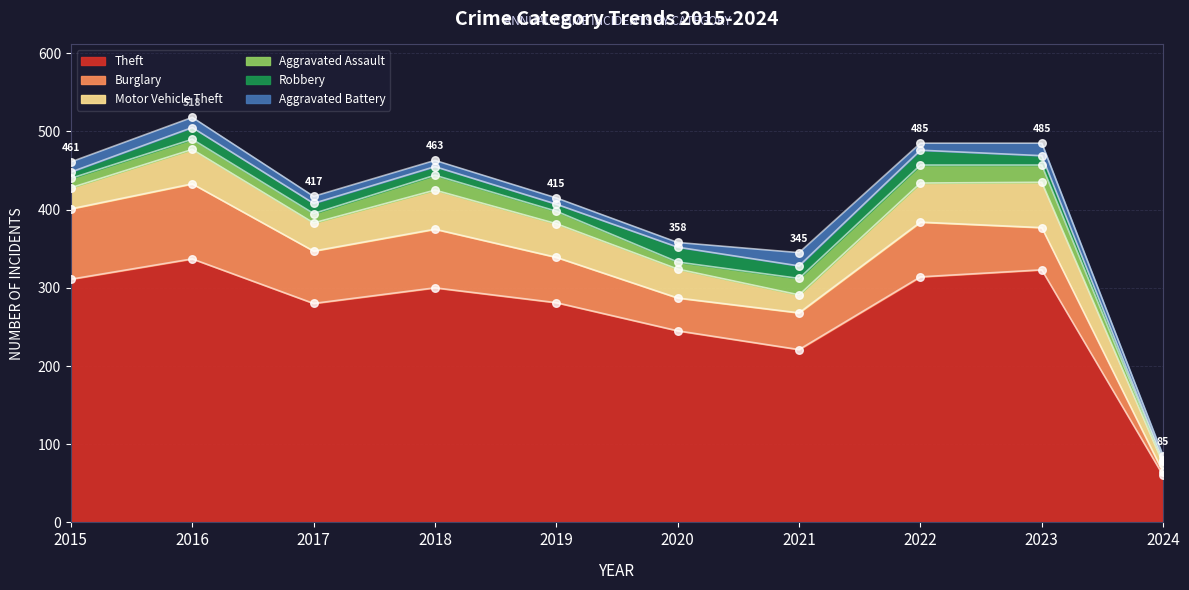

At which category is the sum across all series the highest?

2016